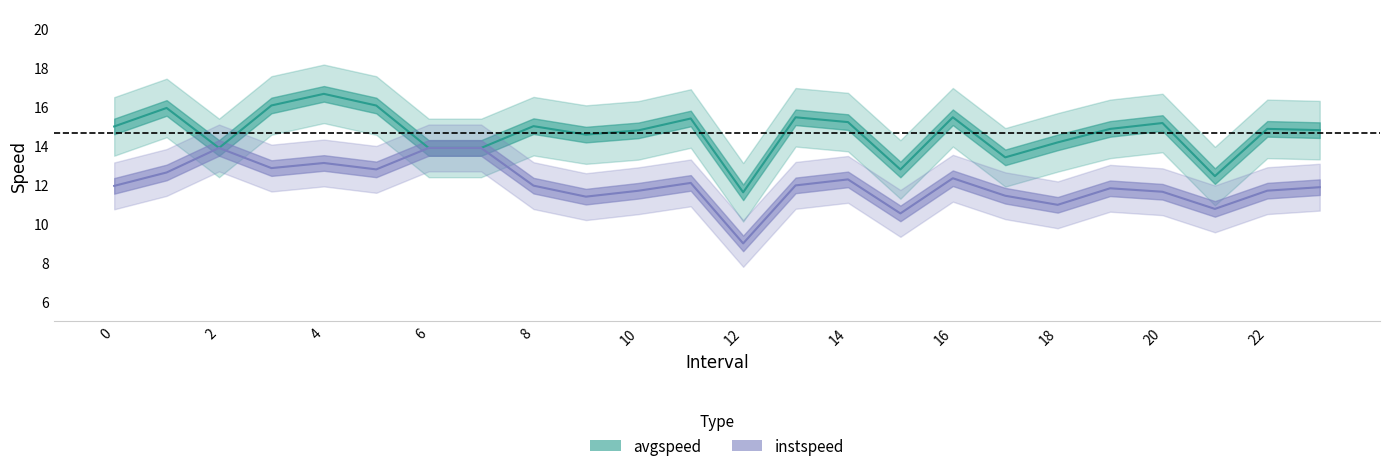

What is the sum of the avgspeed values at 19.0 and 22.0?

29.7